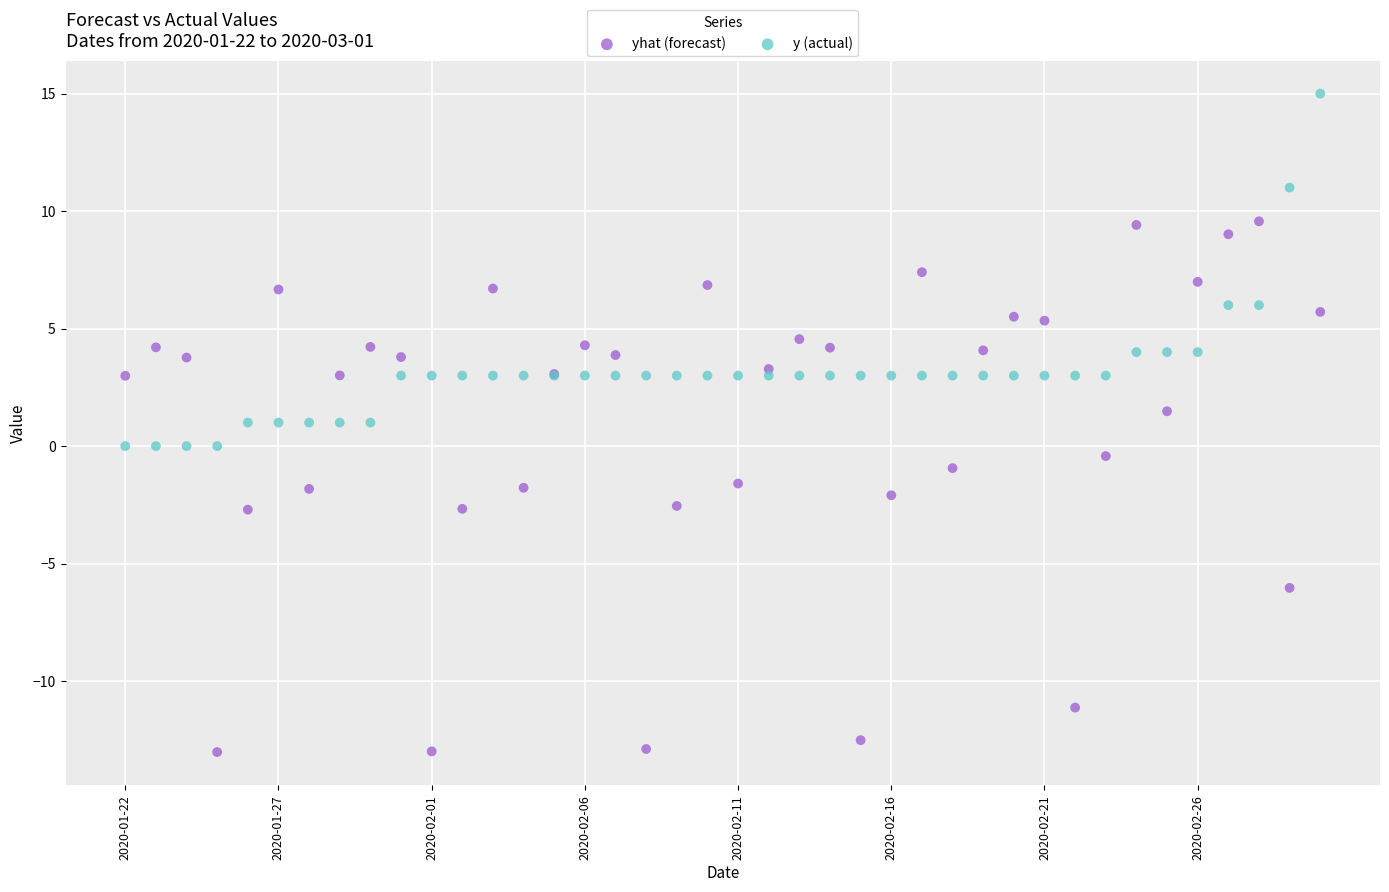

Which series reaches the maximum Y coordinate?

y (actual)